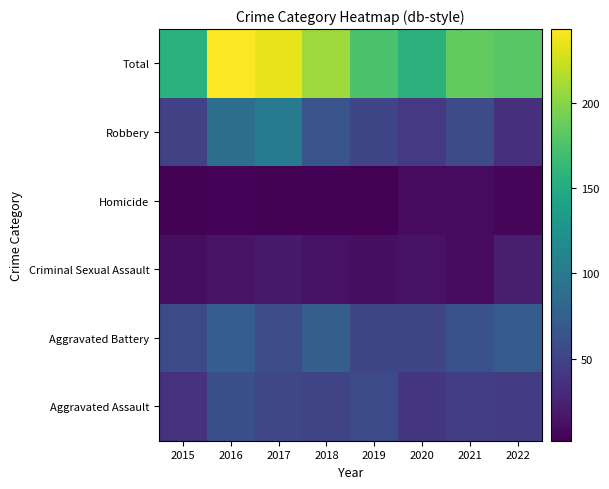

Reading left to right, extract all data points from this chart.

Aggravated Assault: 2015=36	2016=61	2017=53	2018=51	2019=56	2020=40	2021=46	2022=45
Aggravated Battery: 2015=56	2016=74	2017=59	2018=75	2019=52	2020=52	2021=63	2022=72
Criminal Sexual Assault: 2015=11	2016=15	2017=19	2018=14	2019=12	2020=14	2021=9	2022=22
Homicide: 2015=3	2016=4	2017=3	2018=3	2019=2	2020=9	2021=9	2022=6
Robbery: 2015=50	2016=89	2017=101	2018=65	2019=52	2020=42	2021=58	2022=35
Total: 2015=156	2016=243	2017=235	2018=208	2019=174	2020=157	2021=185	2022=180